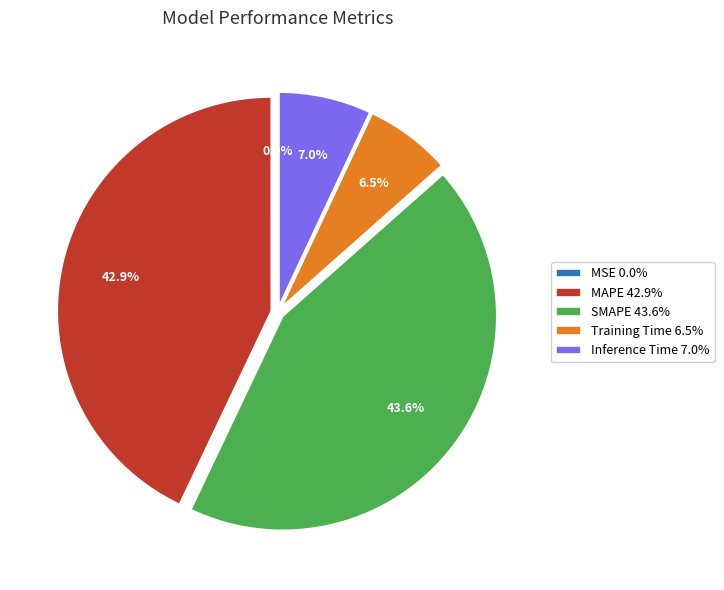

To the nearest percent, what is the average slice percentage?

20%